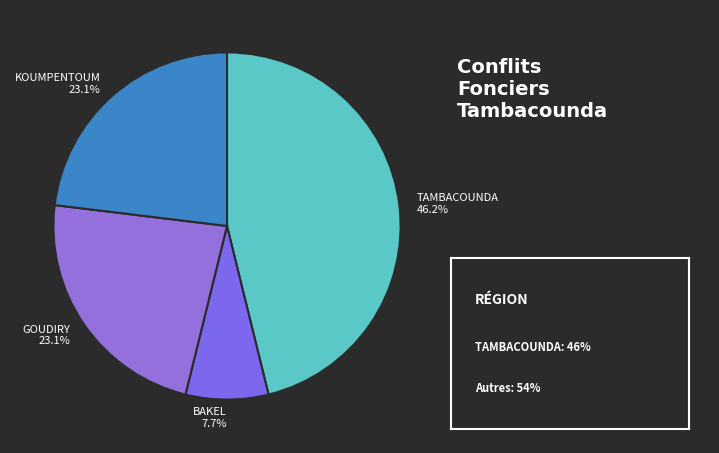

Which category has the smallest portion of the pie?

BAKEL